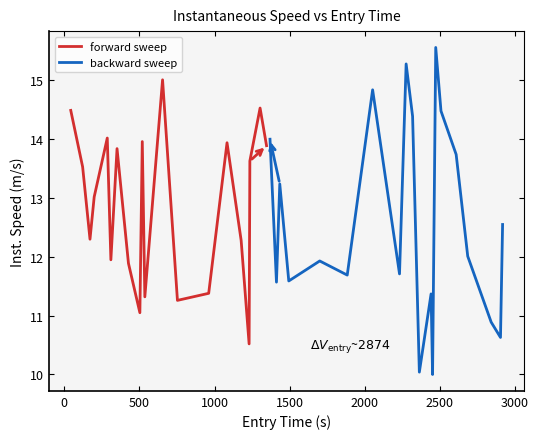

What is the difference between the maximum and minimum values in the backward sweep series?

5.6